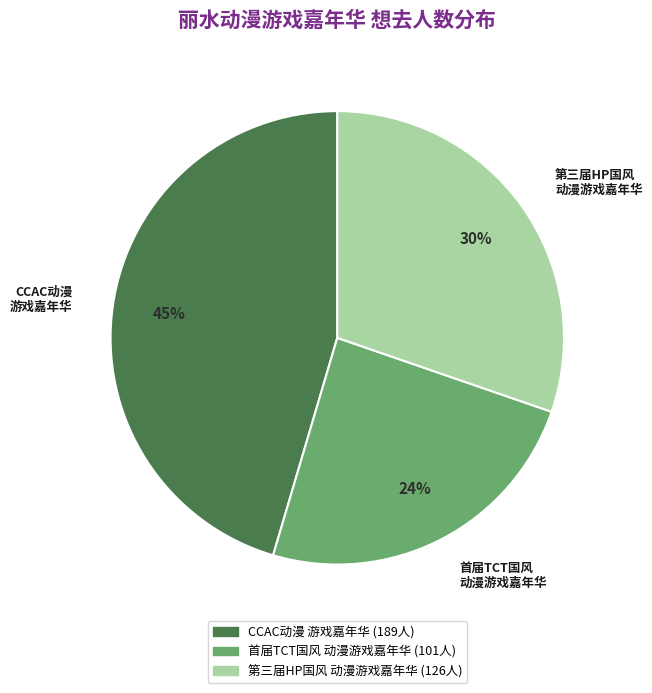

To the nearest percent, what is the difference between the largest and smallest slice percentages?

21%